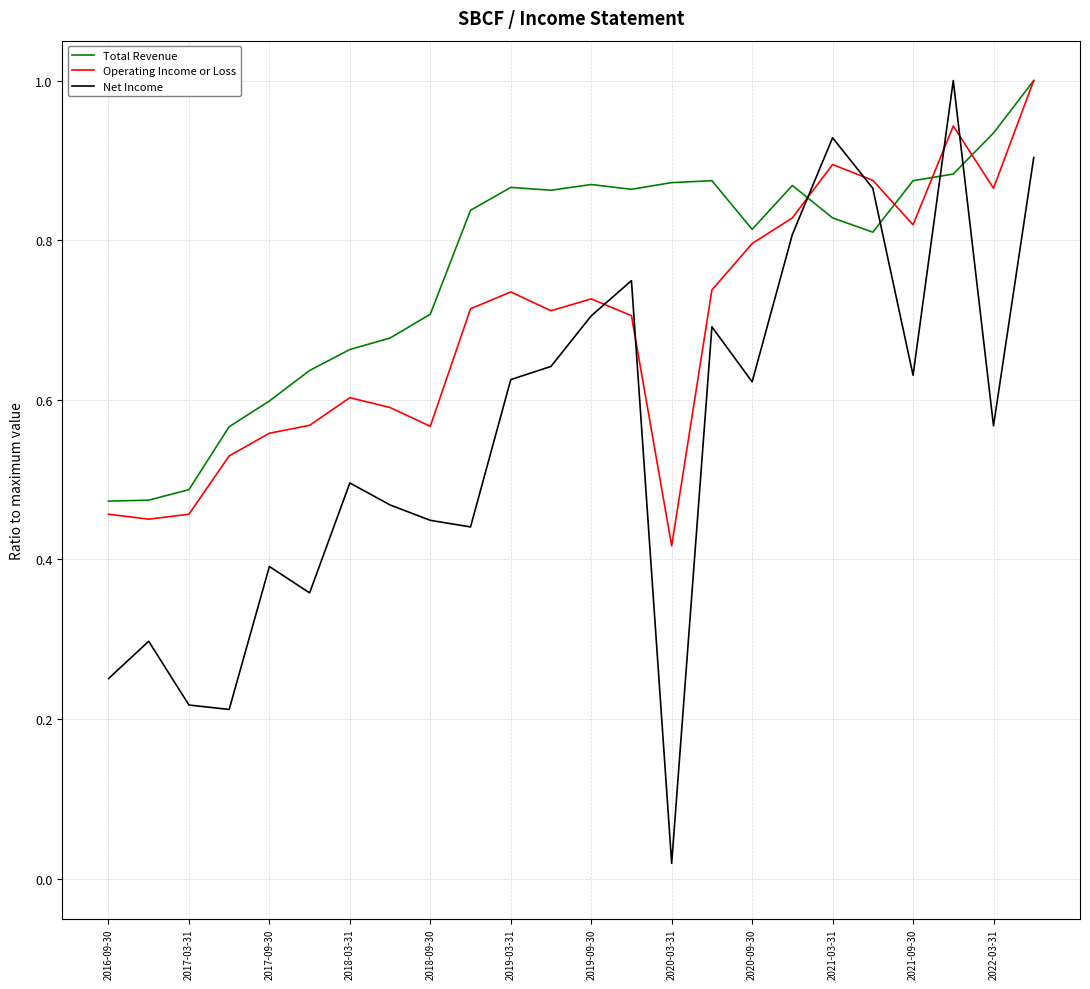

What is the maximum value shown in the chart?

1.0